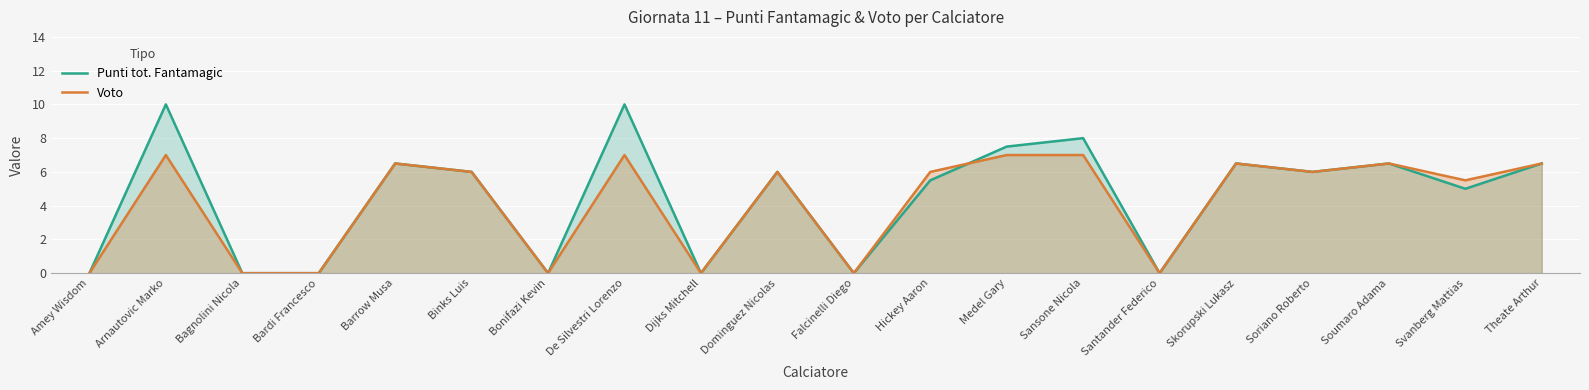

What is the average value of the Punti tot. Fantamagic series?

4.5